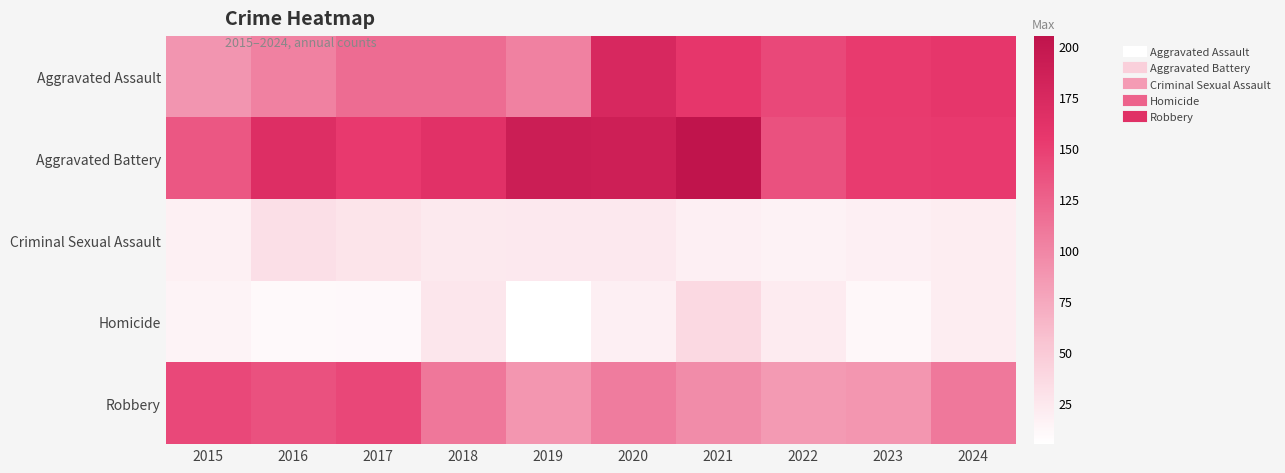

What is the minimum value shown in the chart?

5